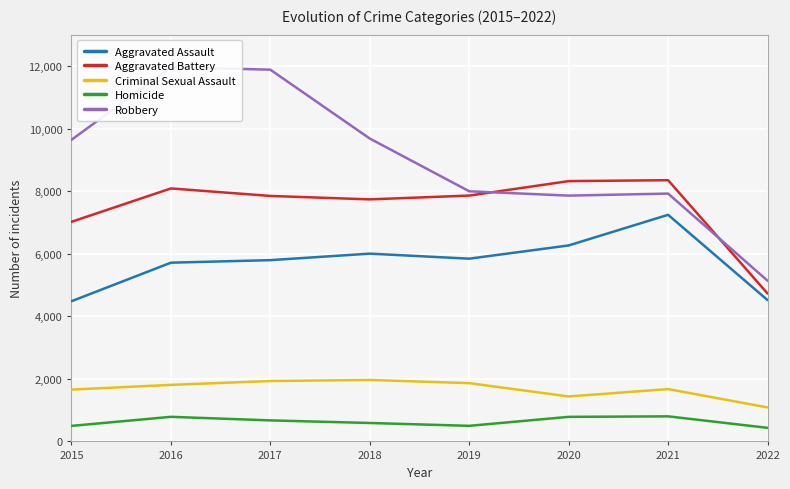

What is the difference between the Aggravated Battery values at 2016 and 2015?

1067